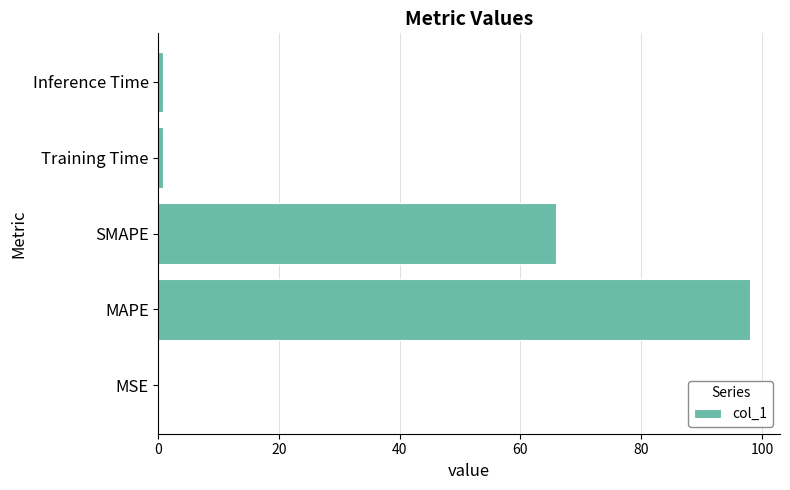

Which category has the highest value across all series?

MAPE